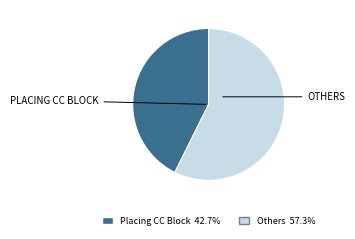

Is there any slice that represents more than half of the pie?

Yes